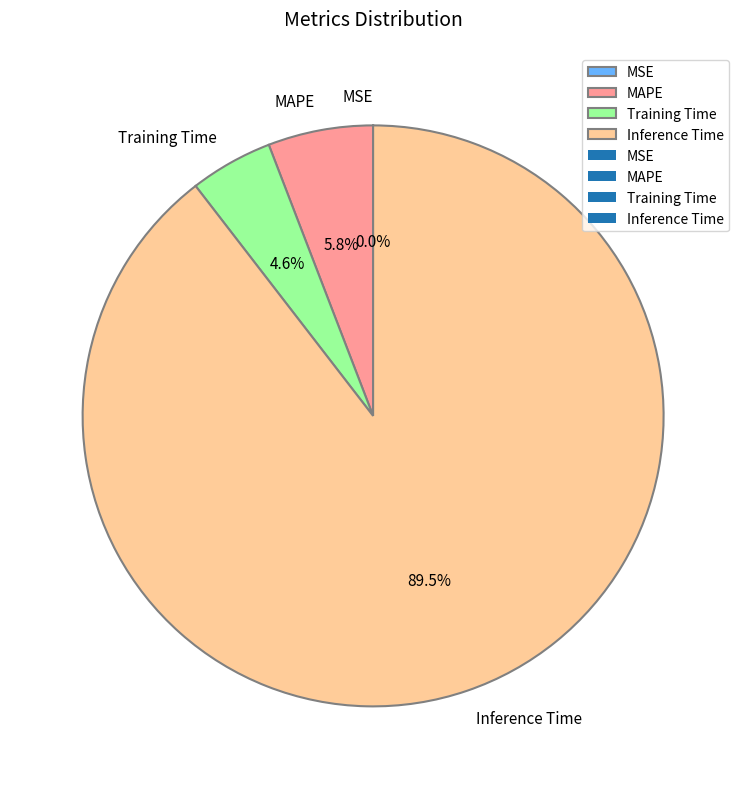

To the nearest percent, what is the average slice percentage?

25%